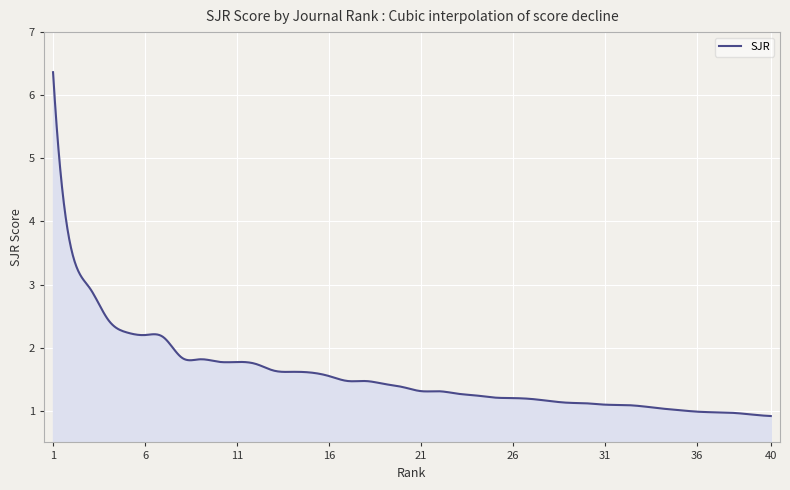

What is the difference between the maximum and minimum values?

5.4